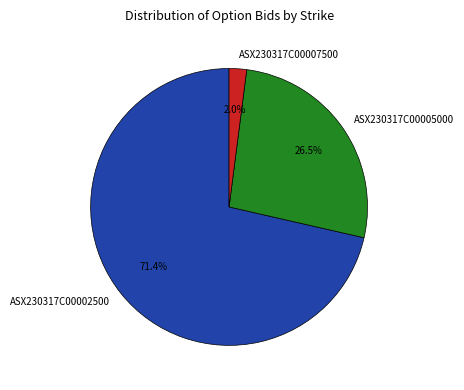

Which category accounts for the majority?

ASX230317C00002500